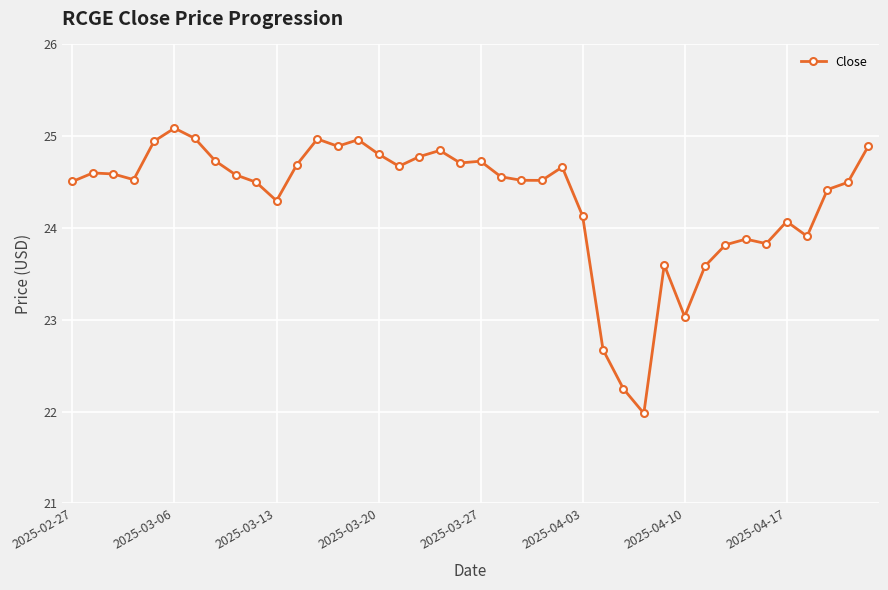

What is the smallest value displayed?

22.0